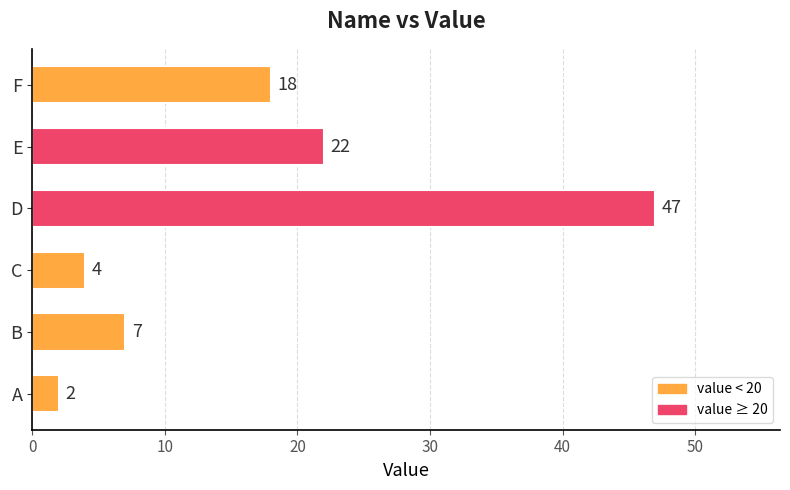

What is the ratio of the value at C to the value at A?

2.0